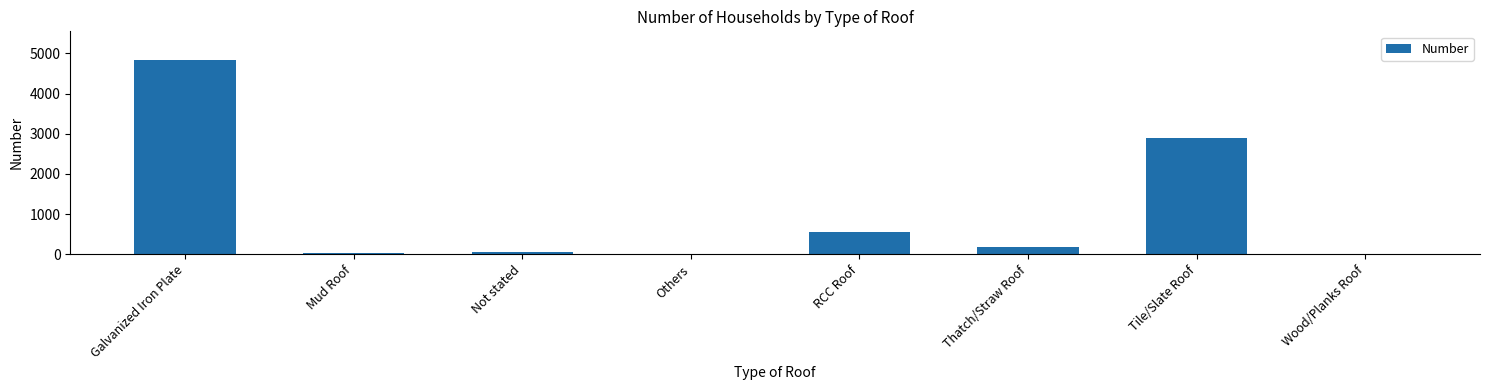

What is the sum of all values?

8544